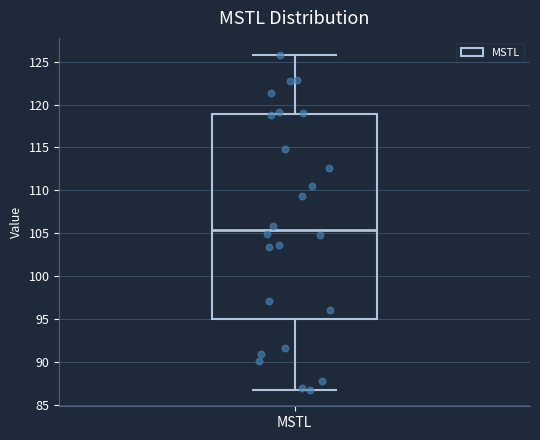

Read this box plot against the y-axis: the position of the median line, the range covered by the box, and the ends of both whiskers. The values are not printed on the chart, so give them approximately, as read against the axis.

median 105.5, box 95.0 to 119.0, whiskers 87.0 to 126.0